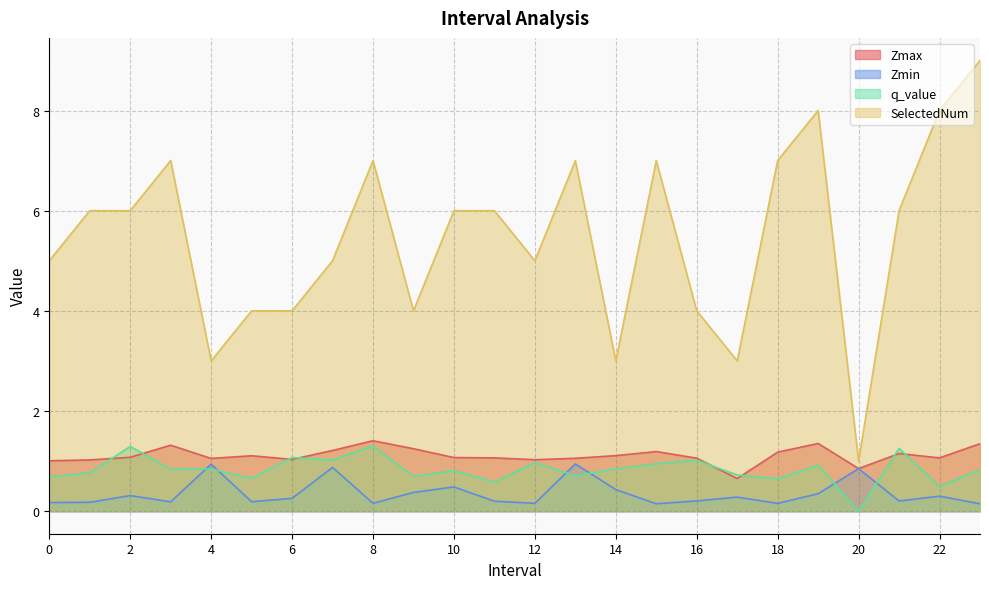

Between 5 and 20, which series saw the biggest shift?

SelectedNum